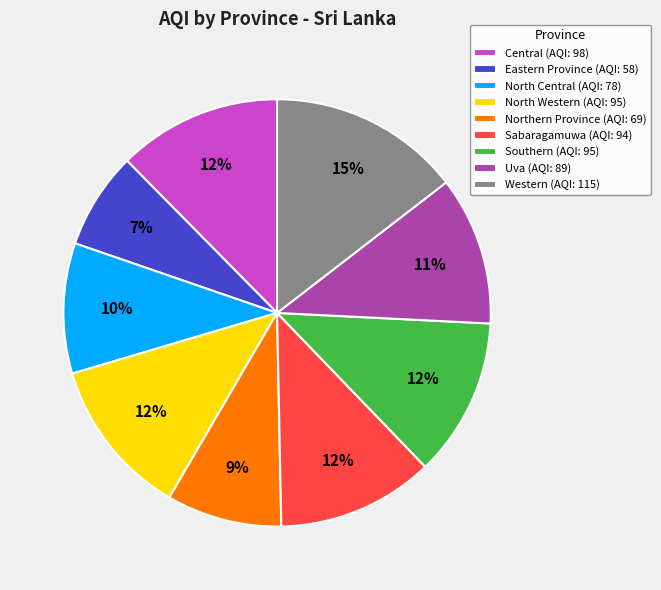

Do Central (AQI: 98) and Eastern Province (AQI: 58) together represent more than half of the pie?

No